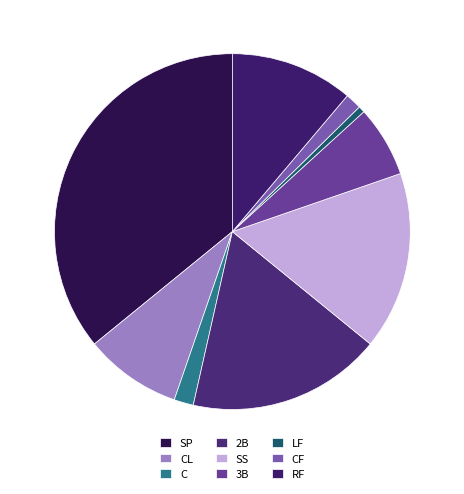

What is the ratio of the value at C to the value at 2B?

0.1